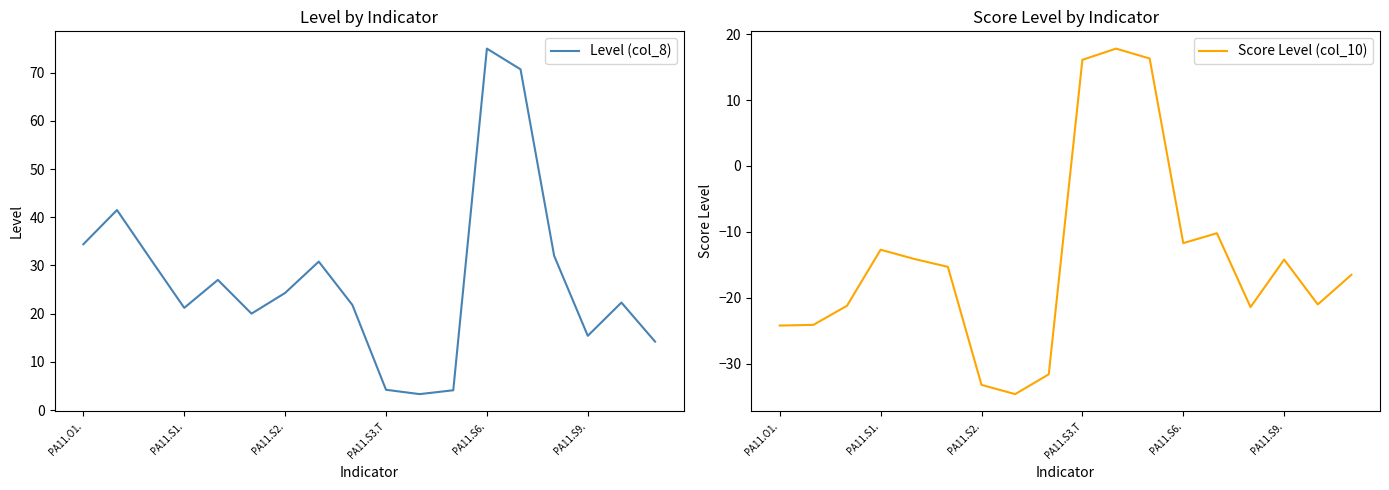

At 11, list the series in order from smallest to largest.

Level (col_8), Score Level (col_10)